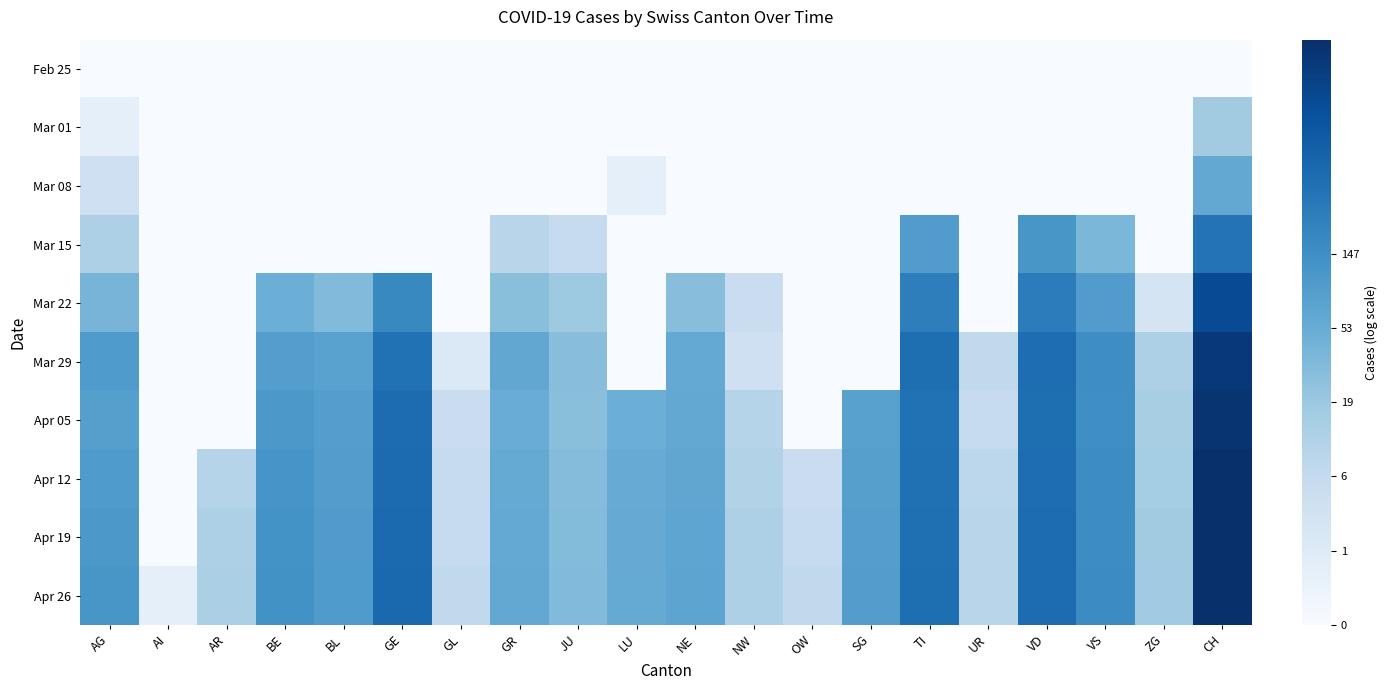

Reading left to right, list all the values displayed in this chart.

Feb 25: AG=0.0	AI=0.0	AR=0.0	BE=0.0	BL=0.0	GE=0.0	GL=0.0	GR=0.0	JU=0.0	LU=0.0	NE=0.0	NW=0.0	OW=0.0	SG=0.0	TI=0.0	UR=0.0	VD=0.0	VS=0.0	ZG=0.0	CH=0.0
Mar 01: AG=0.7	AI=0.0	AR=0.0	BE=0.0	BL=0.0	GE=0.0	GL=0.0	GR=0.0	JU=0.0	LU=0.0	NE=0.0	NW=0.0	OW=0.0	SG=0.0	TI=0.0	UR=0.0	VD=0.0	VS=0.0	ZG=0.0	CH=2.8
Mar 08: AG=1.6	AI=0.0	AR=0.0	BE=0.0	BL=0.0	GE=0.0	GL=0.0	GR=0.0	JU=0.0	LU=0.7	NE=0.0	NW=0.0	OW=0.0	SG=0.0	TI=0.0	UR=0.0	VD=0.0	VS=0.0	ZG=0.0	CH=4.1
Mar 15: AG=2.6	AI=0.0	AR=0.0	BE=0.0	BL=0.0	GE=0.0	GL=0.0	GR=2.3	JU=1.9	LU=0.0	NE=0.0	NW=0.0	OW=0.0	SG=0.0	TI=4.5	UR=0.0	VD=4.7	VS=3.6	ZG=0.0	CH=5.8
Mar 22: AG=3.7	AI=0.0	AR=0.0	BE=3.9	BL=3.5	GE=5.2	GL=0.0	GR=3.3	JU=2.9	LU=0.0	NE=3.4	NW=1.8	OW=0.0	SG=0.0	TI=5.5	UR=0.0	VD=5.6	VS=4.5	ZG=1.4	CH=7.0
Mar 29: AG=4.6	AI=0.0	AR=0.0	BE=4.5	BL=4.3	GE=5.9	GL=1.1	GR=4.2	JU=3.4	LU=0.0	NE=4.1	NW=1.6	OW=0.0	SG=0.0	TI=6.0	UR=2.1	VD=6.0	VS=5.0	ZG=2.6	CH=7.6
Apr 05: AG=4.5	AI=0.0	AR=0.0	BE=4.7	BL=4.5	GE=6.1	GL=1.8	GR=4.0	JU=3.3	LU=3.9	NE=4.1	NW=2.4	OW=0.0	SG=4.4	TI=5.9	UR=1.9	VD=6.0	VS=5.0	ZG=2.7	CH=7.8
Apr 12: AG=4.6	AI=0.0	AR=2.4	BE=4.8	BL=4.5	GE=6.1	GL=1.9	GR=4.1	JU=3.4	LU=4.0	NE=4.2	NW=2.5	OW=1.8	SG=4.5	TI=5.9	UR=2.2	VD=6.0	VS=5.0	ZG=2.8	CH=7.8
Apr 19: AG=4.7	AI=0.0	AR=2.6	BE=4.9	BL=4.6	GE=6.1	GL=1.9	GR=4.1	JU=3.5	LU=4.1	NE=4.2	NW=2.6	OW=1.9	SG=4.5	TI=6.0	UR=2.3	VD=6.0	VS=5.1	ZG=2.8	CH=7.9
Apr 26: AG=4.8	AI=0.7	AR=2.6	BE=4.9	BL=4.6	GE=6.1	GL=2.1	GR=4.1	JU=3.5	LU=4.1	NE=4.3	NW=2.6	OW=2.1	SG=4.5	TI=6.0	UR=2.3	VD=6.1	VS=5.1	ZG=2.9	CH=7.9